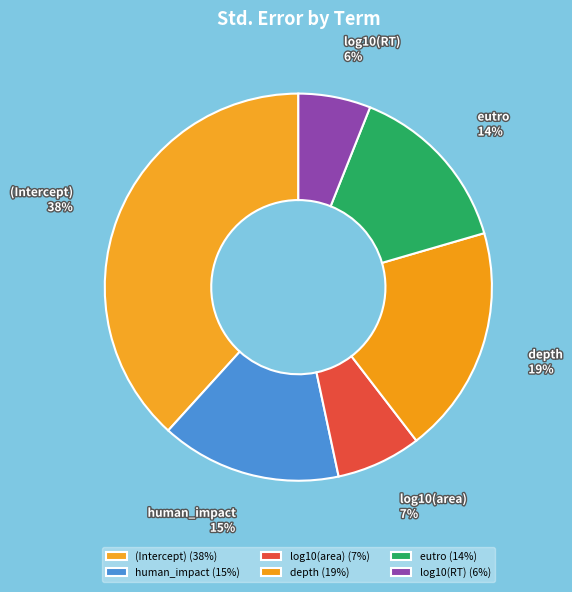

Between eutro and depth, which is larger?

depth